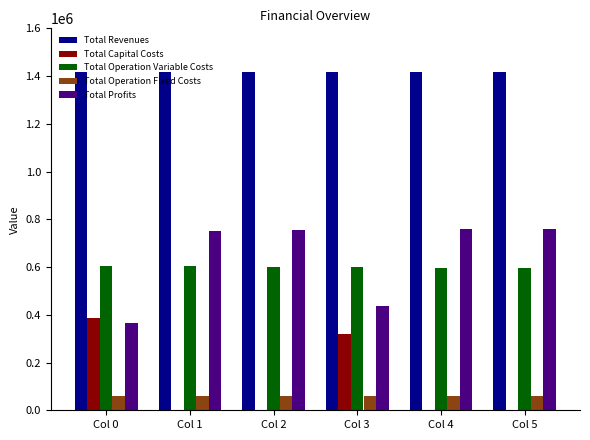

What is the maximum value for Total Operation Variable Costs?

604668.4